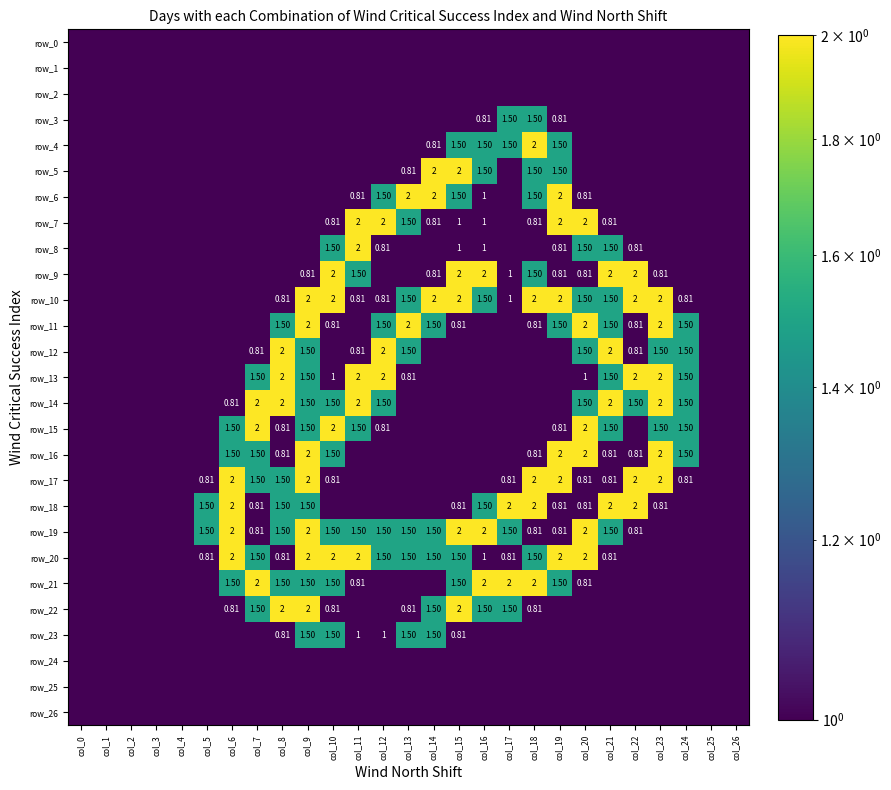

How many positive values does the row_3 series have?

4